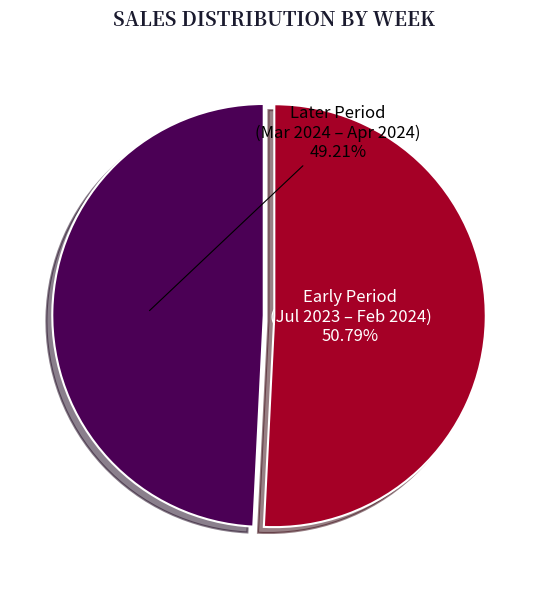

To the nearest percent, what is the difference between the largest and smallest slice percentages?

2%